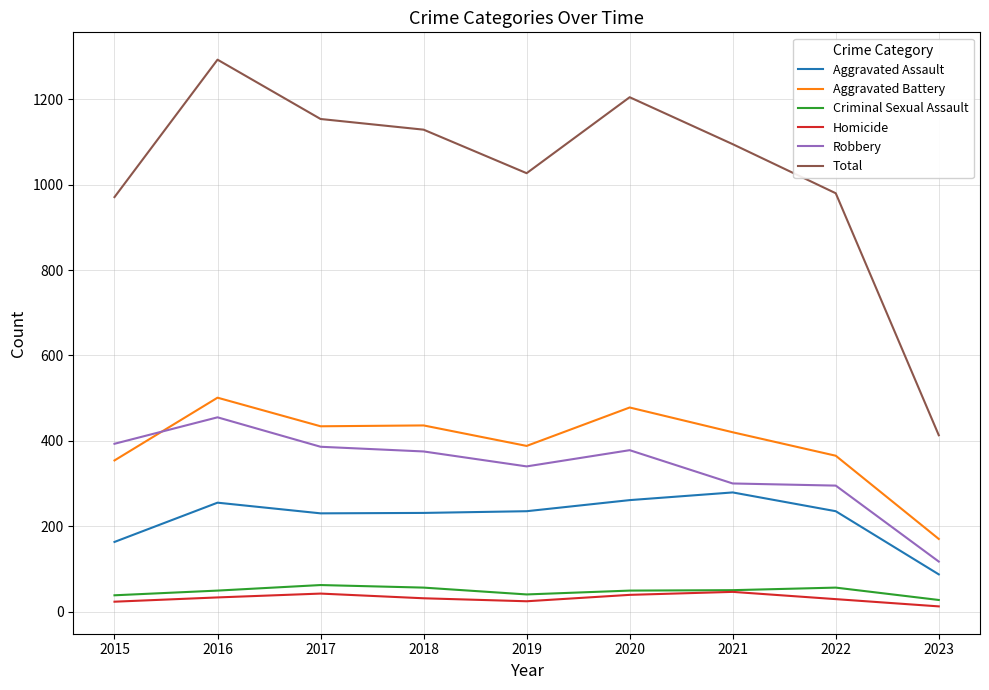

What is the maximum value for Criminal Sexual Assault?

62